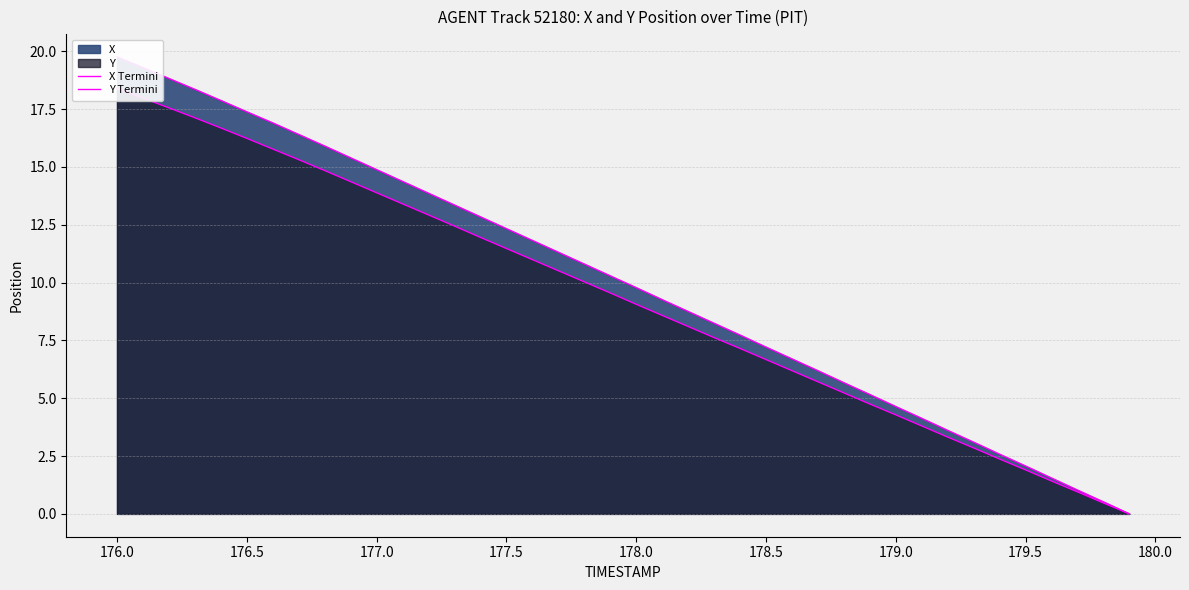

True or false: Y Termini and X Termini cross at least once.

False